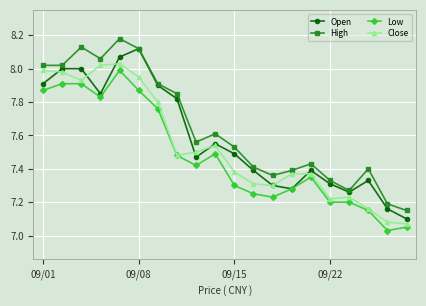

True or false: Low and High cross at least once.

False